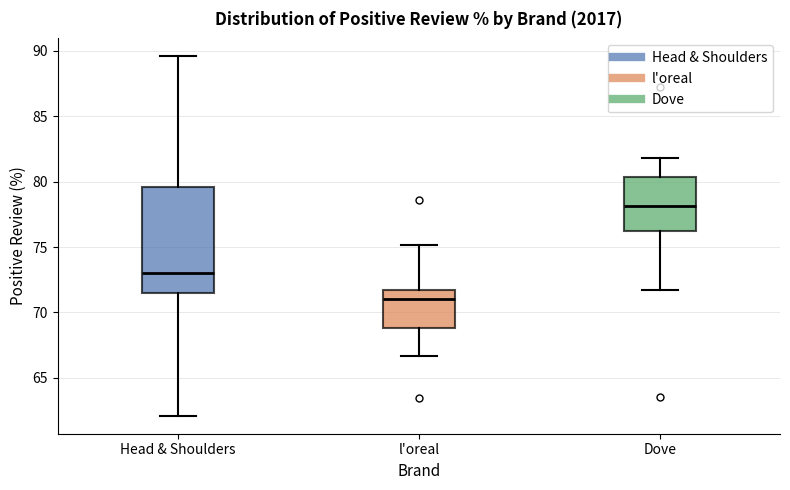

Reading left to right, transcribe this box plot: for each box, give where its median line is, the range the box spans, and where its two whiskers end, as read against the y-axis. The values are not printed on the chart, so give them approximately, as read against the axis.

Head & Shoulders: median 73.0, box 71.5 to 79.5, whiskers 62.0 to 89.5
l'oreal: median 71.0, box 69.0 to 71.5, whiskers 66.5 to 75.0
Dove: median 78.0, box 76.0 to 80.5, whiskers 71.5 to 82.0